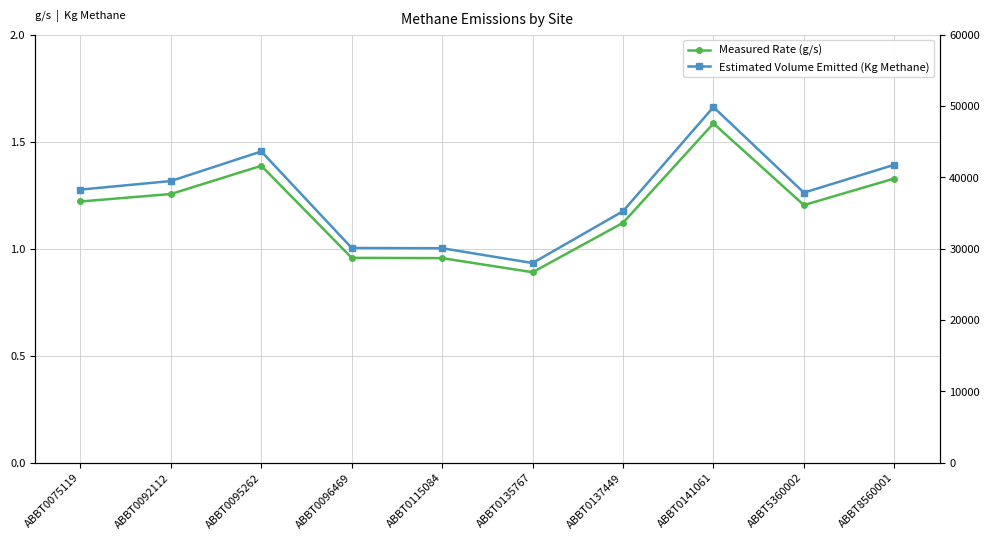

Reading right to left, transcribe all the data shown in this chart.

Measured Rate (g/s): ABBT8560001=1.3	ABBT5360002=1.2	ABBT0141061=1.6	ABBT0137449=1.1	ABBT0135767=0.9	ABBT0115084=1.0	ABBT0096469=1.0	ABBT0095262=1.4	ABBT0092112=1.3	ABBT0075119=1.2
Estimated Volume Emitted (Kg Methane): ABBT8560001=41765.8	ABBT5360002=37861.7	ABBT0141061=49858.7	ABBT0137449=35258.9	ABBT0135767=27993.0	ABBT0115084=30067.0	ABBT0096469=30107.7	ABBT0095262=43636.5	ABBT0092112=39488.4	ABBT0075119=38284.9